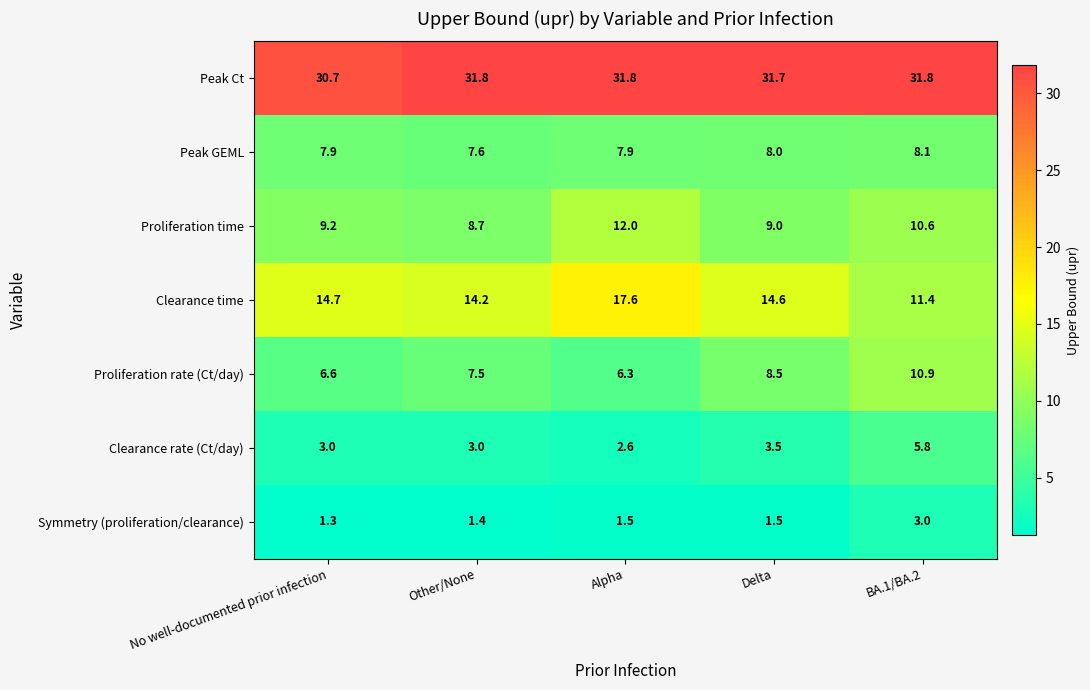

What is the difference between the highest and lowest values at Delta?

30.2